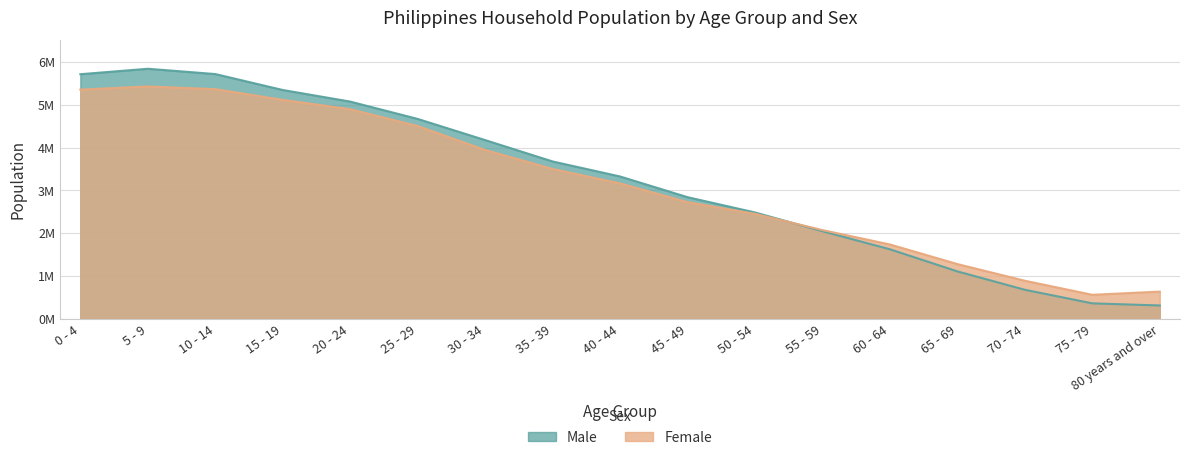

The Male series shows 2.0 at 65 - 69. True or false?

False